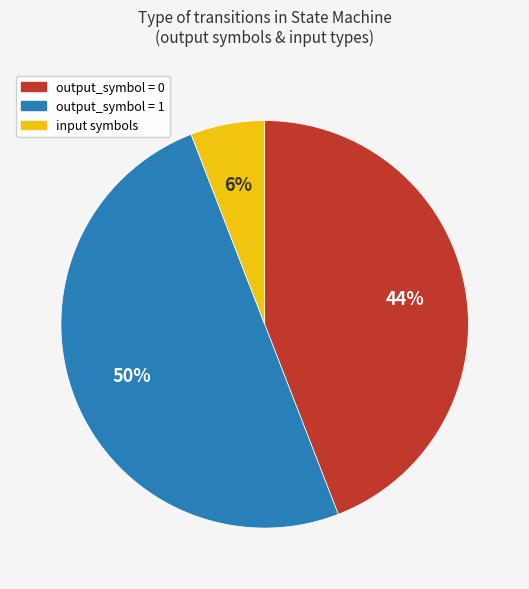

To the nearest percent, what is the difference between the largest and smallest slice percentages?

44%